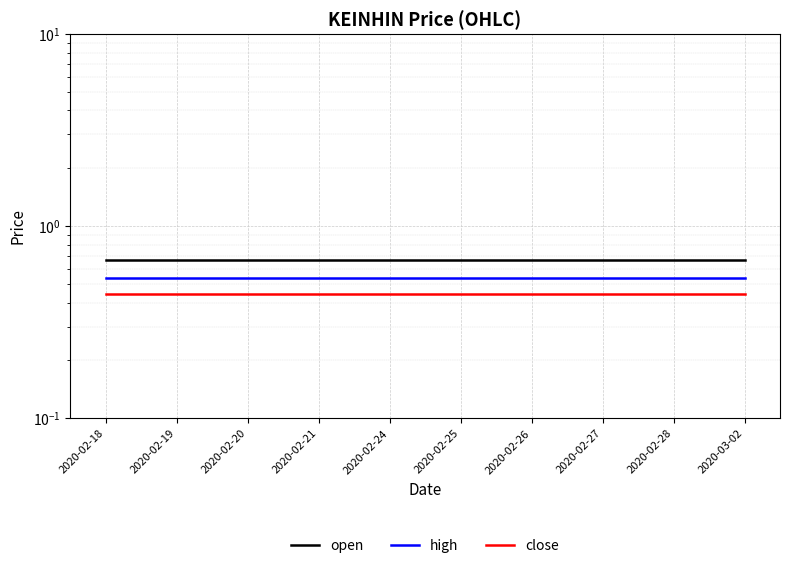

What is the average value of the high series?

0.5